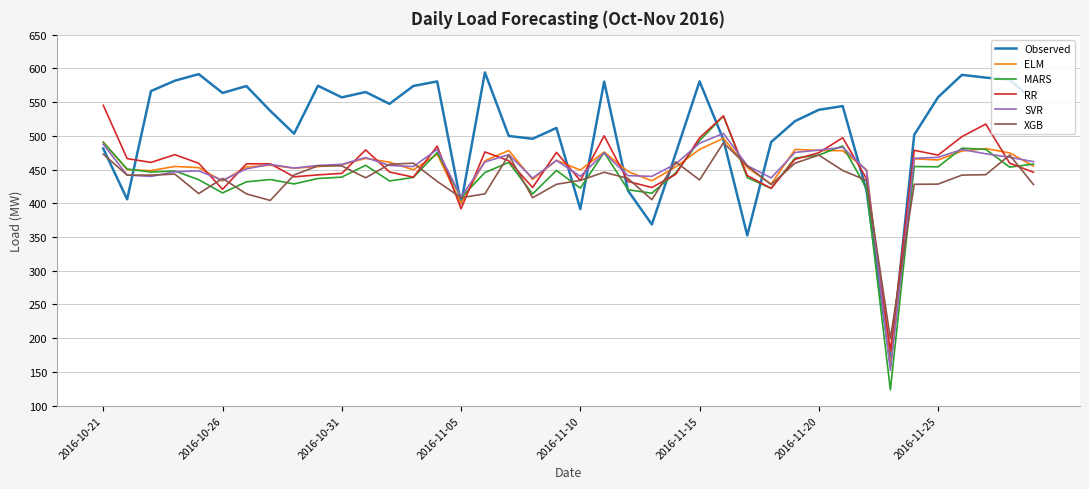

Does the chart display data point markers on the line(s)?

No